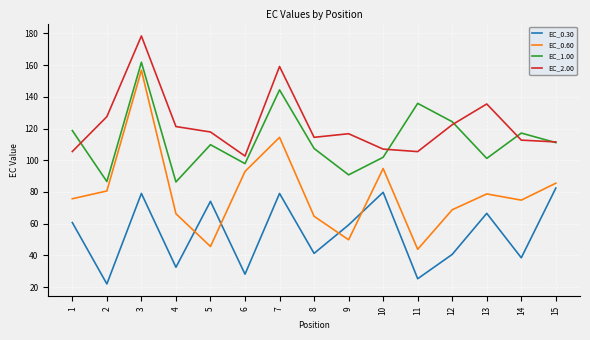

True or false: EC_0.30 and EC_1.00 cross at least once.

False